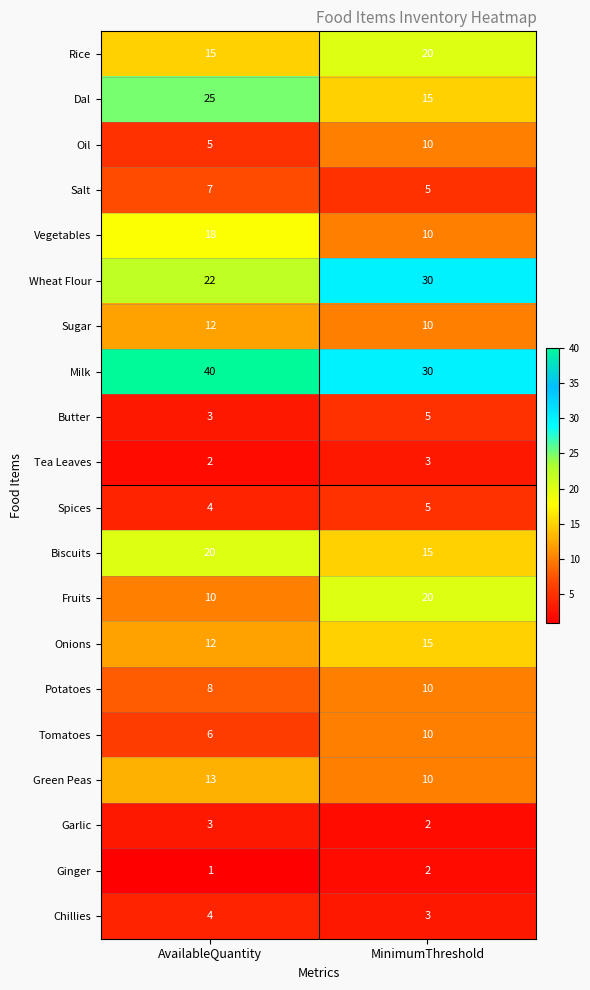

True or false: Chillies has a value of 2 at MinimumThreshold.

False